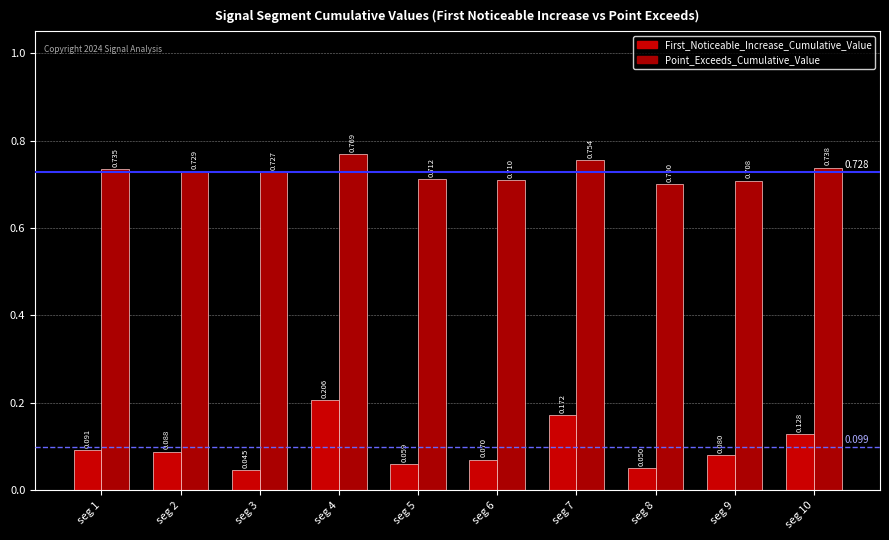

What is the sum of the First_Noticeable_Increase_Cumulative_Value values at seg 4 and seg 2?

0.3